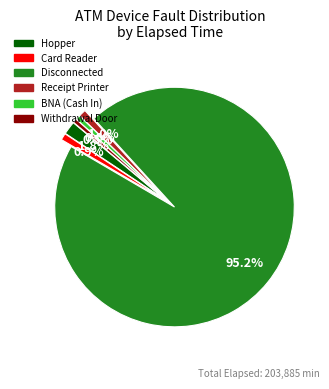

Combined, what portion of the pie is BNA (Cash In) and Disconnected?

95.8%